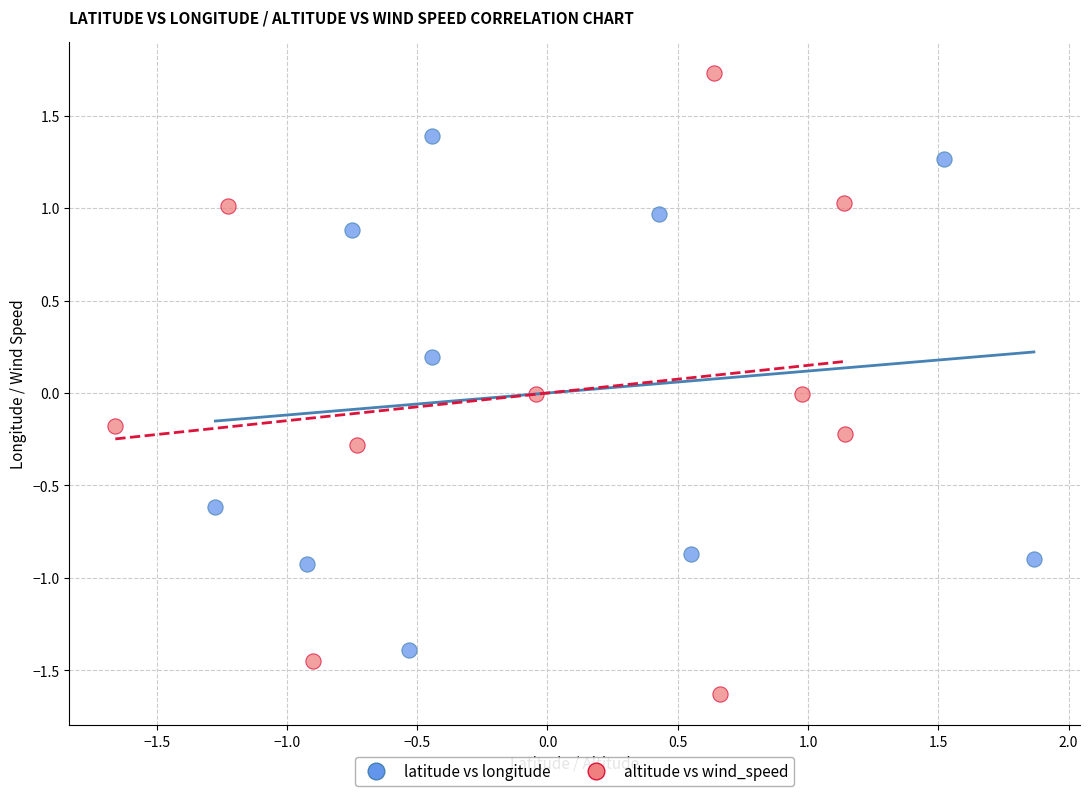

What are all the series names shown in the legend?

latitude vs longitude, altitude vs wind_speed